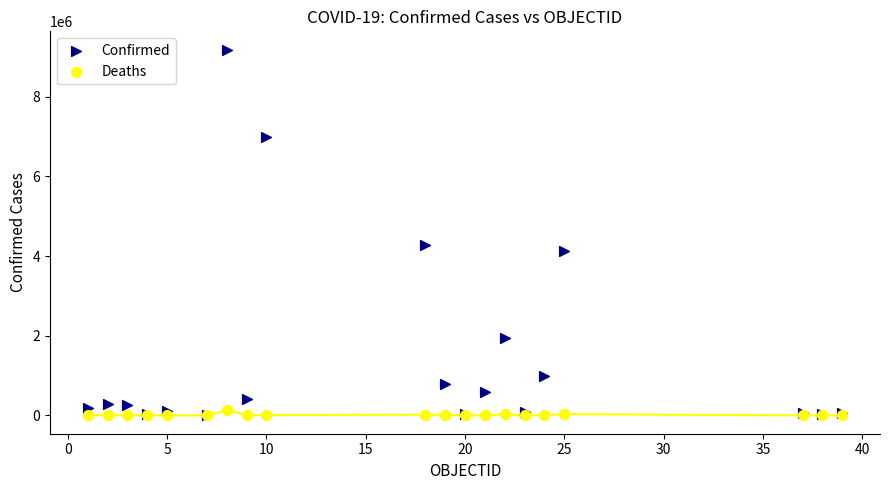

What are all the series names shown in the legend?

Confirmed, Deaths